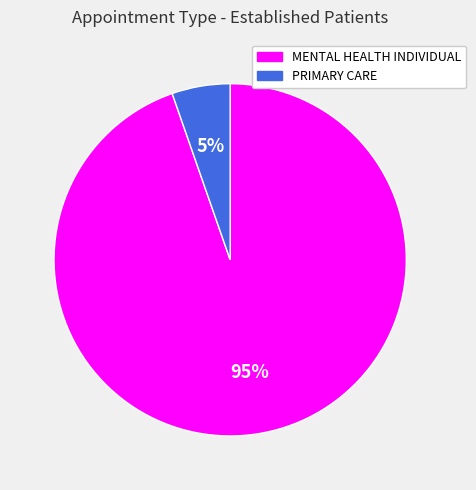

To the nearest percent, what percentage of the pie is MENTAL HEALTH INDIVIDUAL?

95%